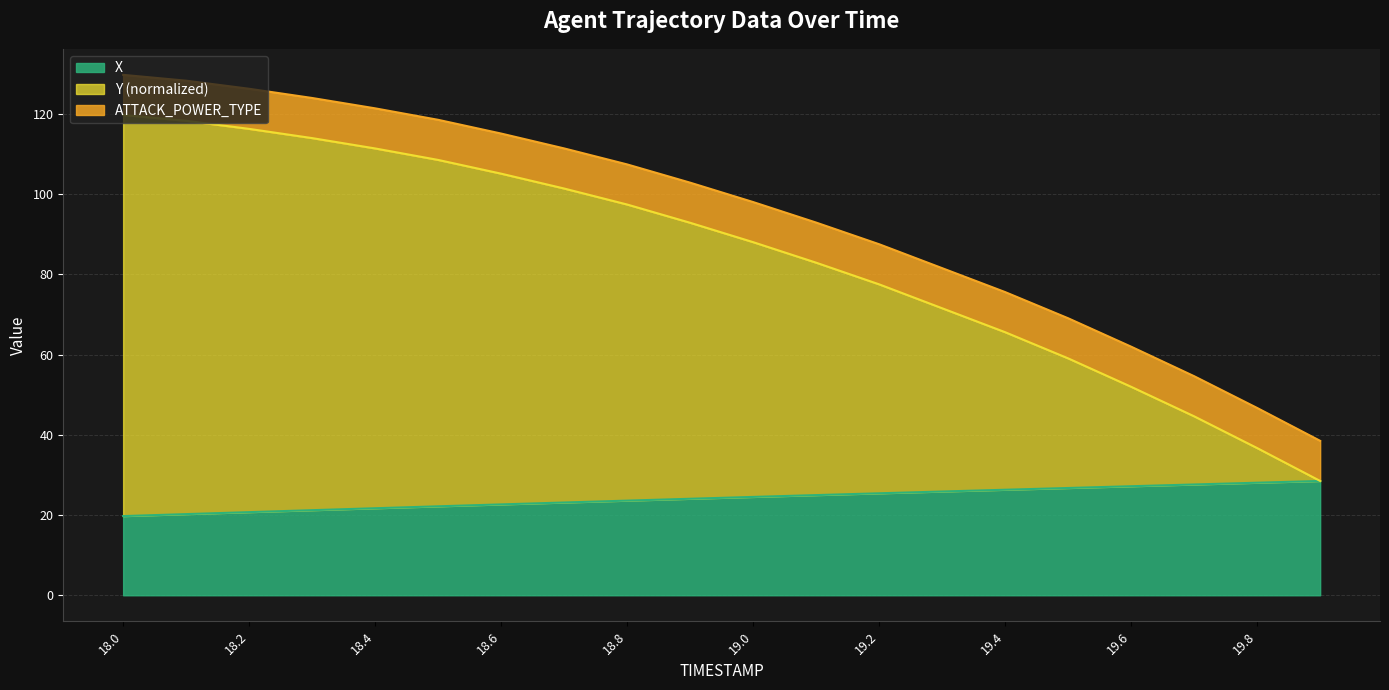

Where does the X series first go above 24?

18.9